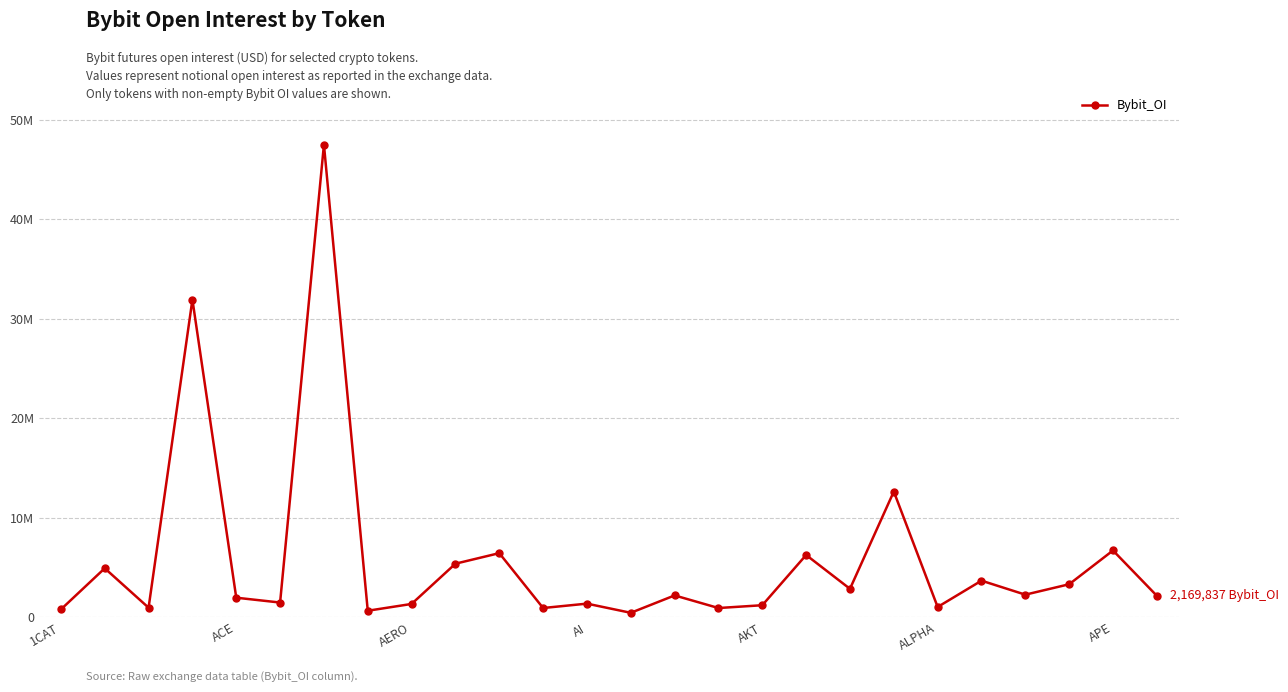

Is this an area chart (filled region under the line)?

No